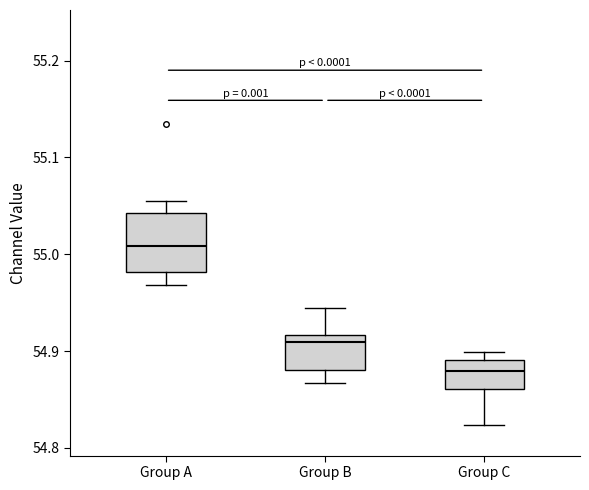

Reading left to right, read every box against the y-axis: the position of its median line, the range the box covers, and the ends of its whiskers. The values are not printed on the chart, so give them approximately, as read against the axis.

Group A: median 55.01, box 54.98 to 55.04, whiskers 54.97 to 55.05
Group B: median 54.91, box 54.88 to 54.92, whiskers 54.87 to 54.94
Group C: median 54.88, box 54.86 to 54.89, whiskers 54.82 to 54.90